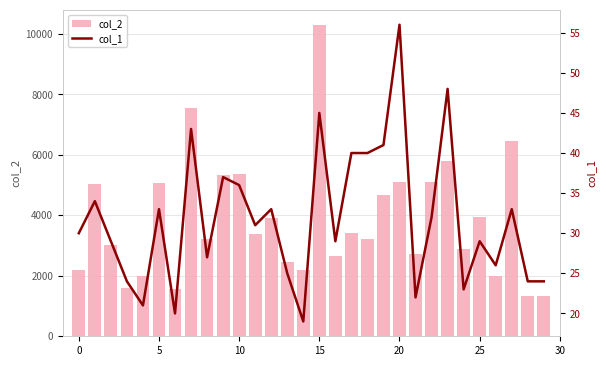

The value of col_2 at 22 is 8149. True or false?

False